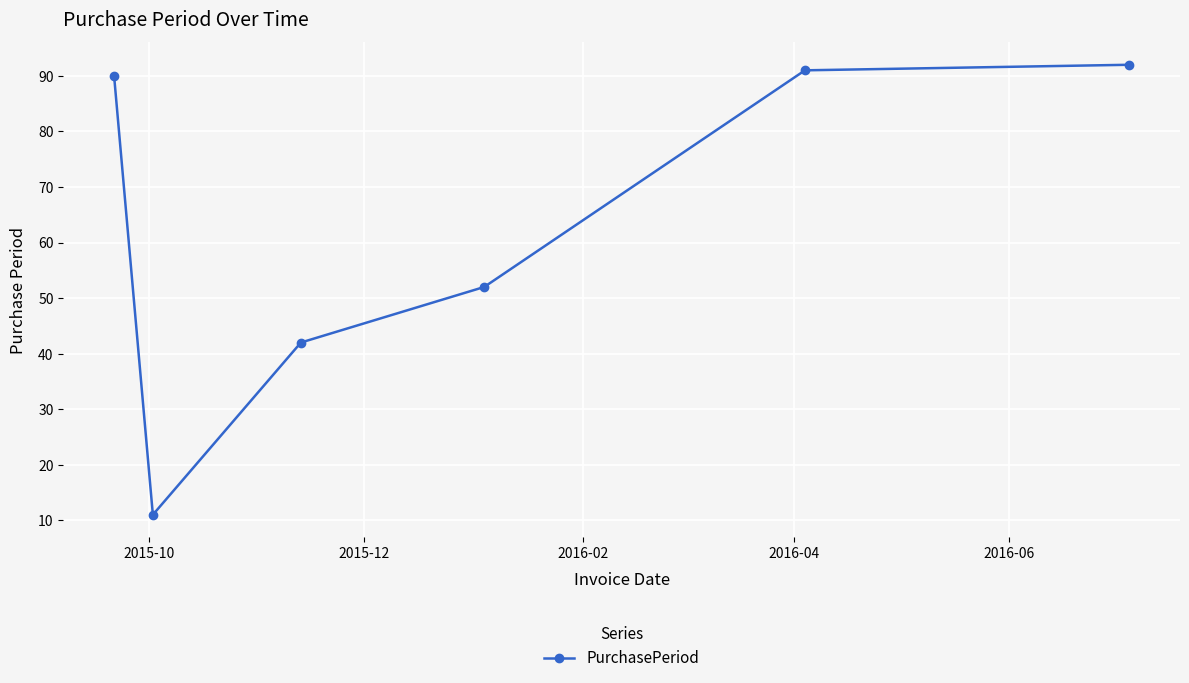

What is the minimum value shown in the chart?

11